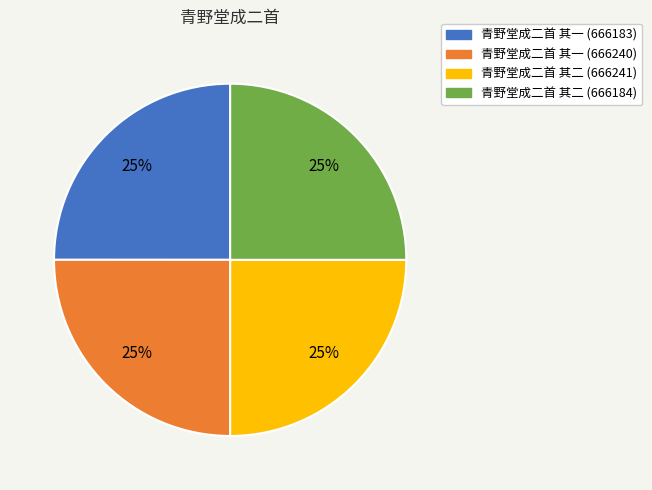

To the nearest percent, what percentage of the pie is 青野堂成二首 其二 (666241)?

25%